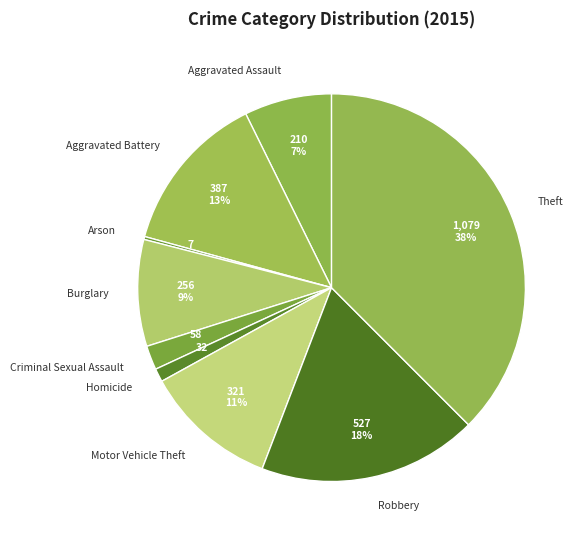

To the nearest percent, what is the combined percentage of Theft and Criminal Sexual Assault?

40%